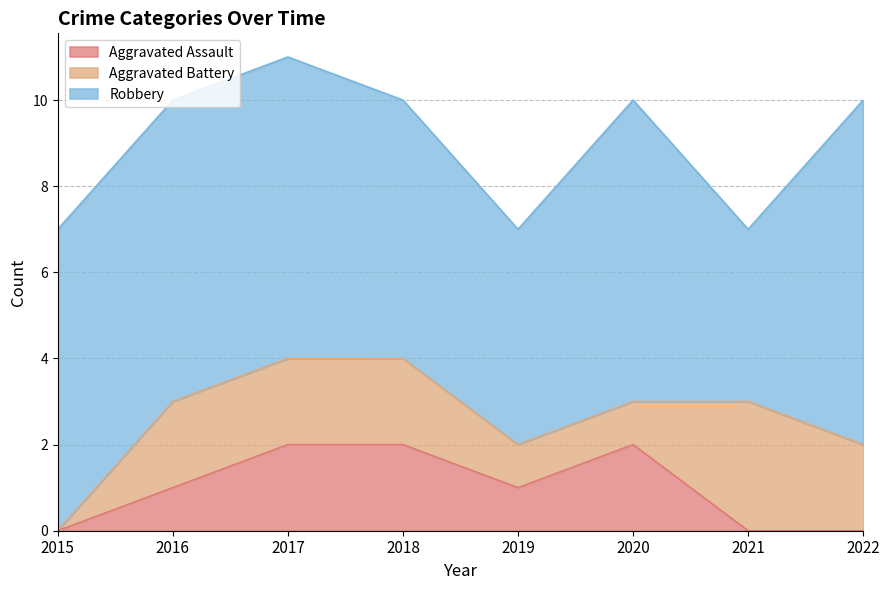

Between 2017 and 2016, which is larger?

2017